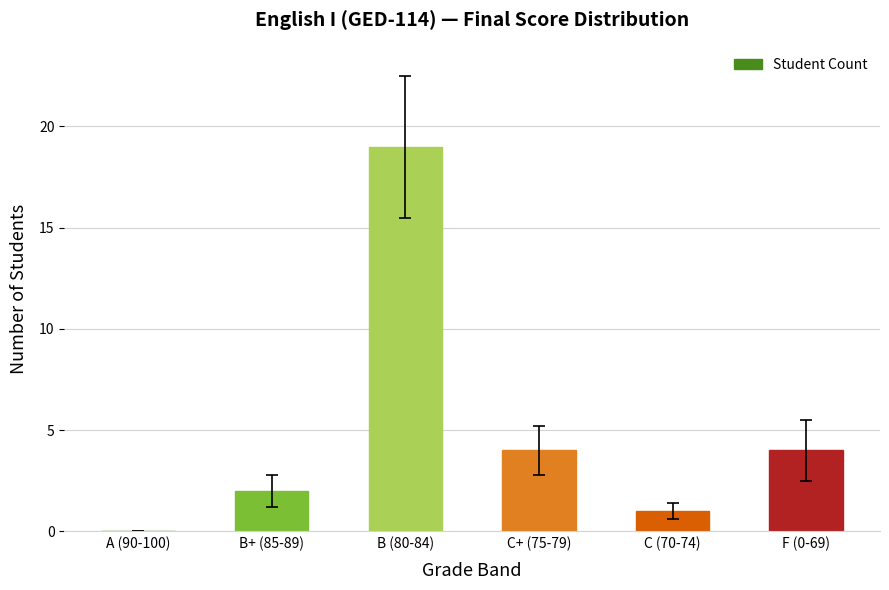

Reading left to right, transcribe all the data shown in this chart.

0	2	19	4	1	4